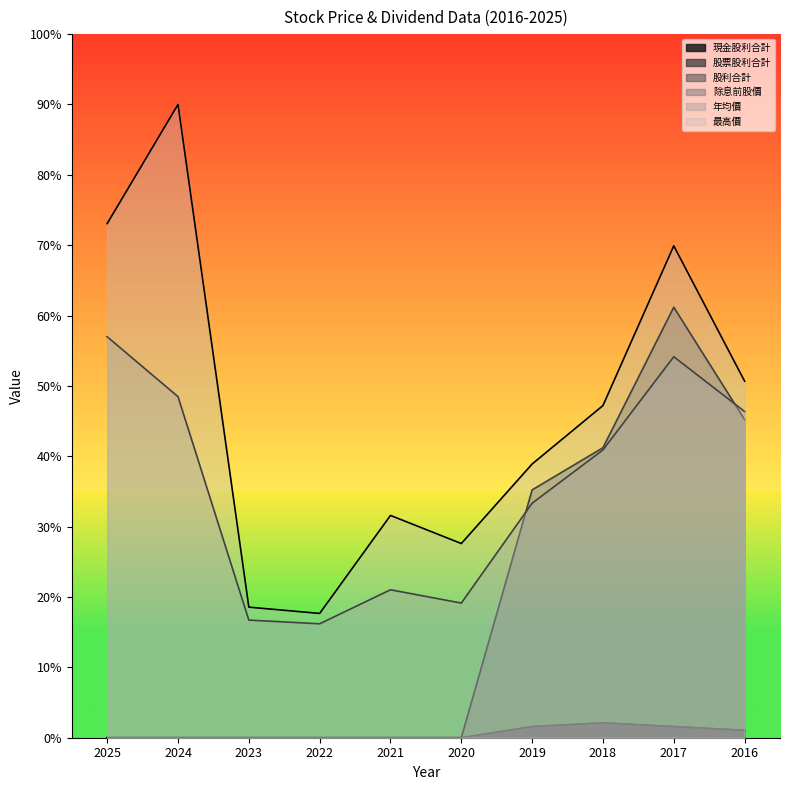

Which series has the widest spread of values?

最高價